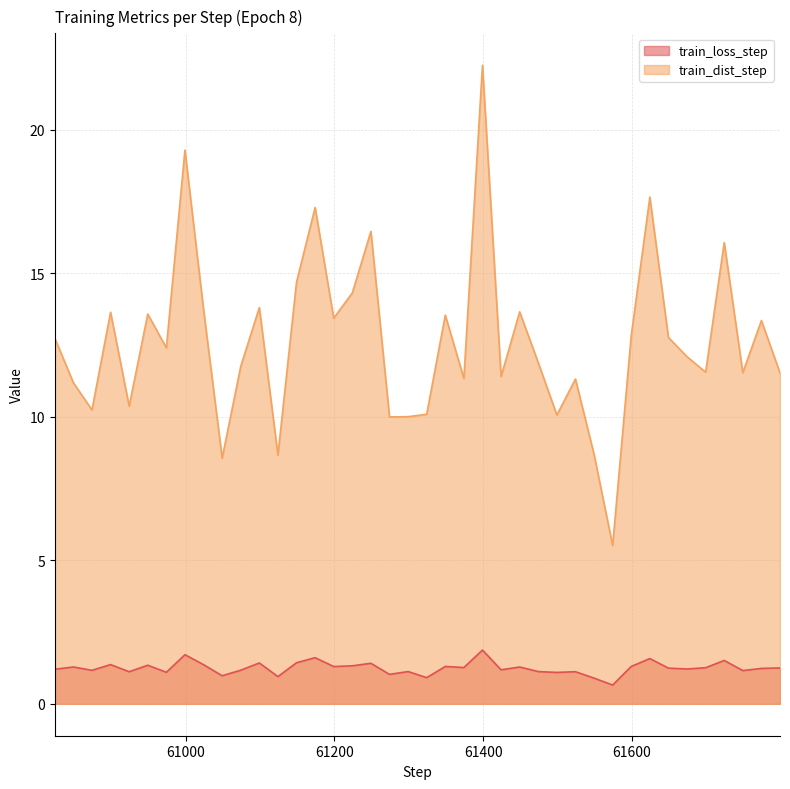

What is the value of the train_loss_step point at the 2nd from the left?

1.3